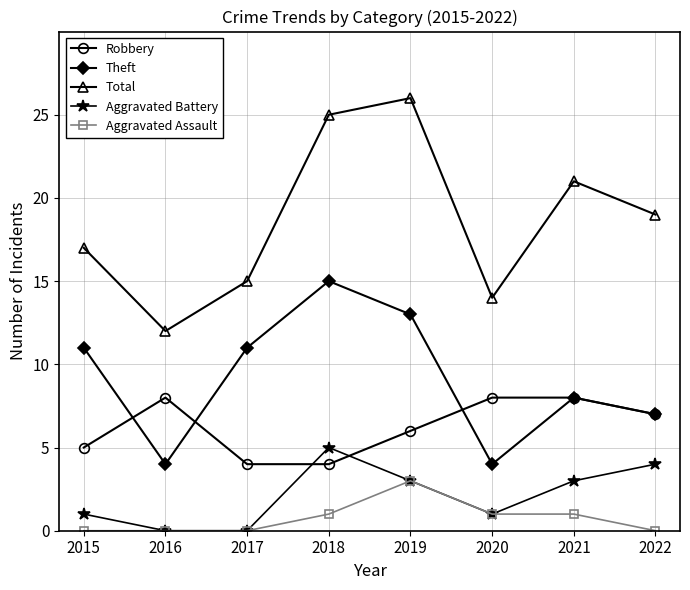

At which category does Theft reach its first local valley?

2016